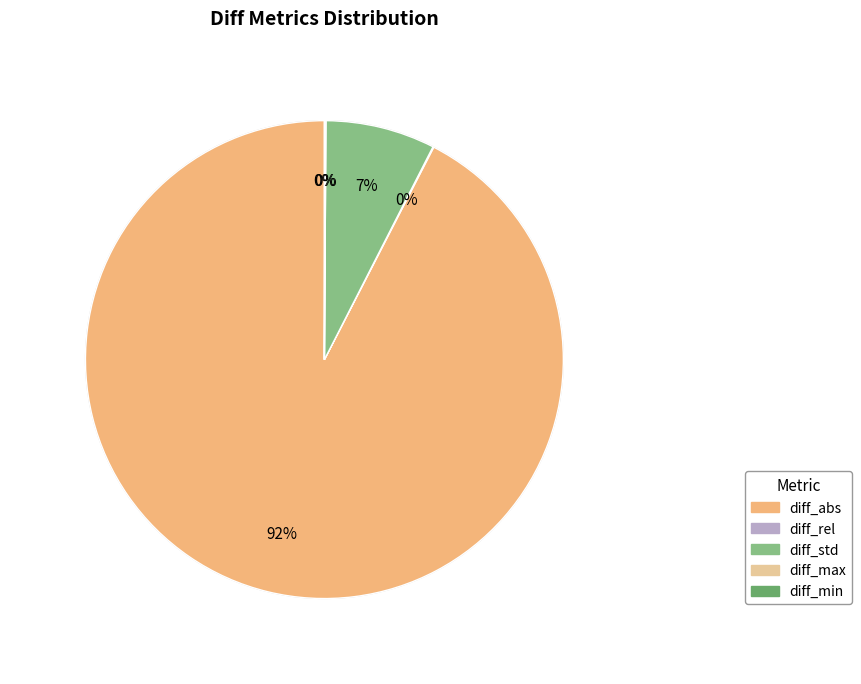

To the nearest percent, what is the combined percentage of diff_min and diff_abs?

92%